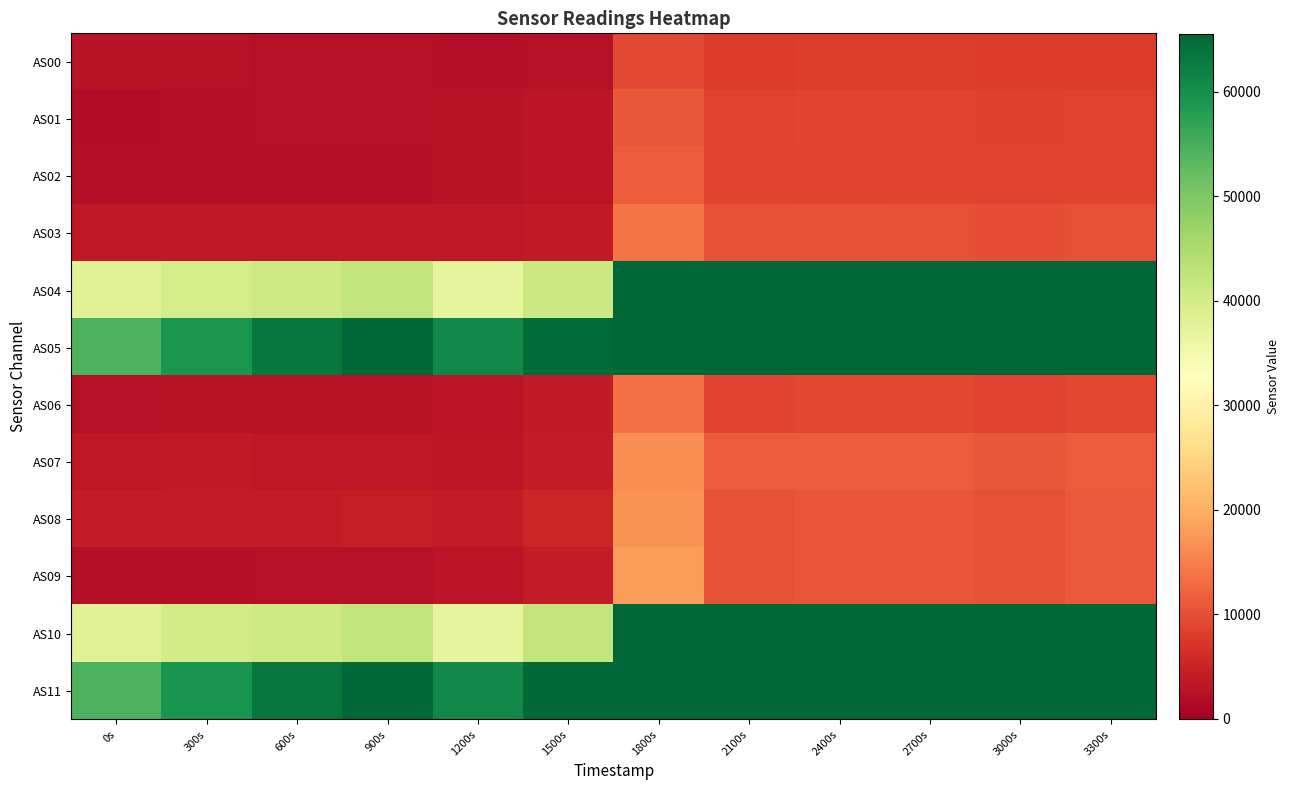

What is the maximum value shown in the chart?

65535